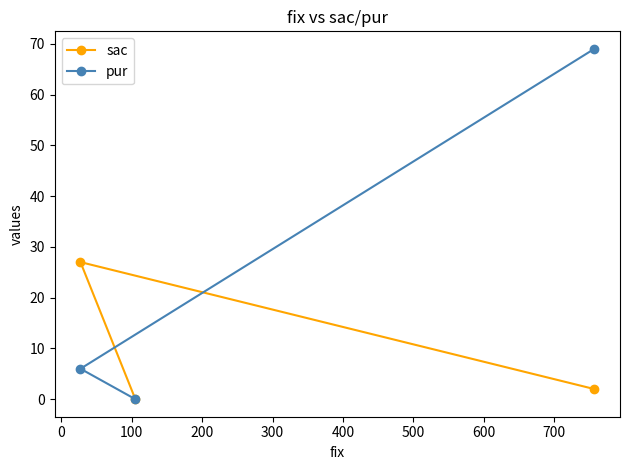

Which series has the widest spread of values?

pur